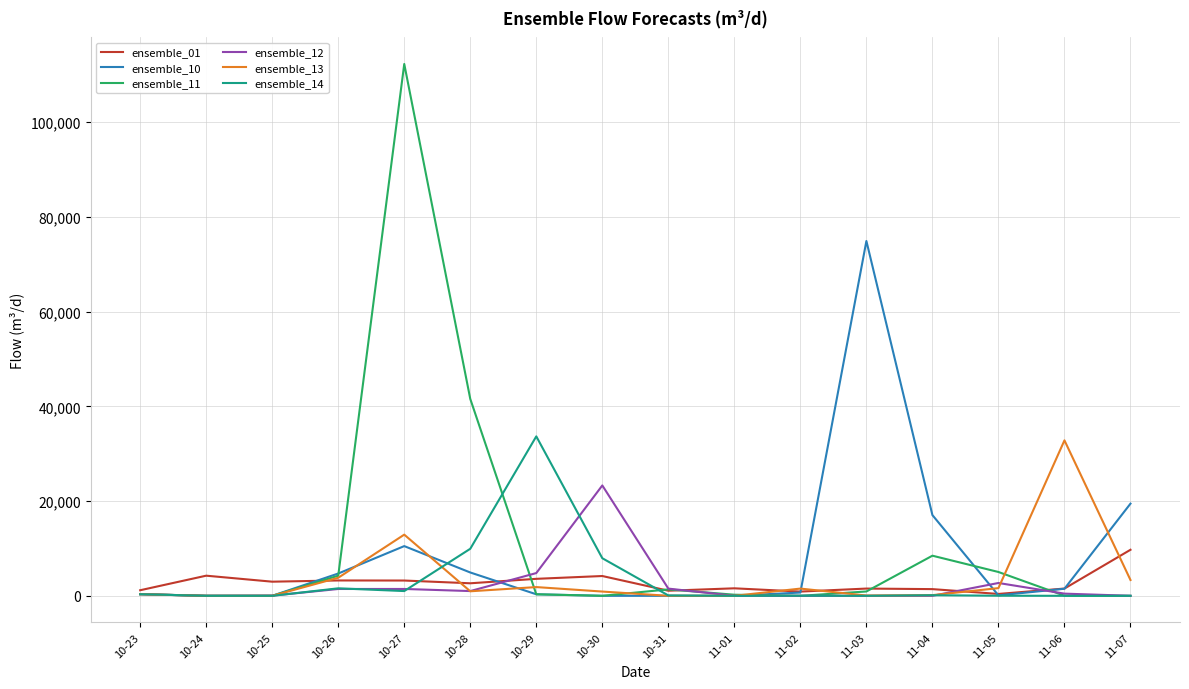

What is the maximum value shown in the chart?

112283.0